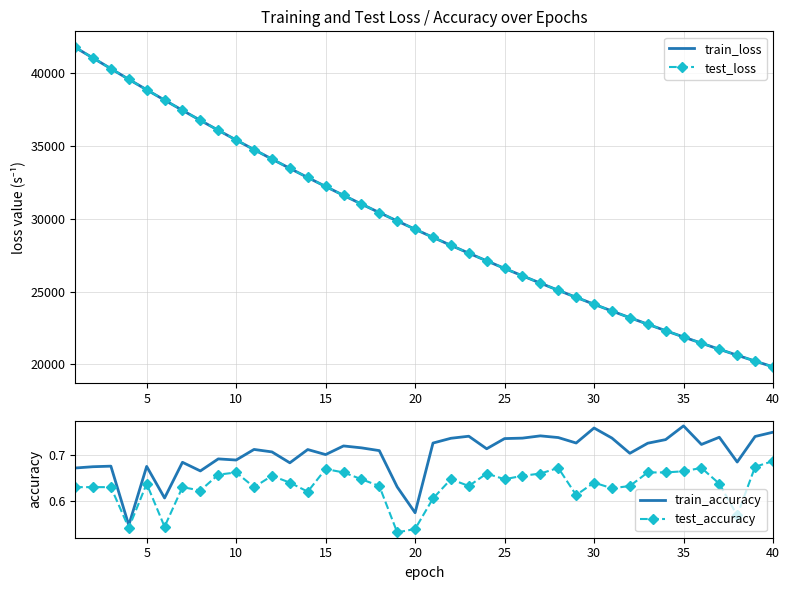

What is the highest value of the test_loss series?

41789.2